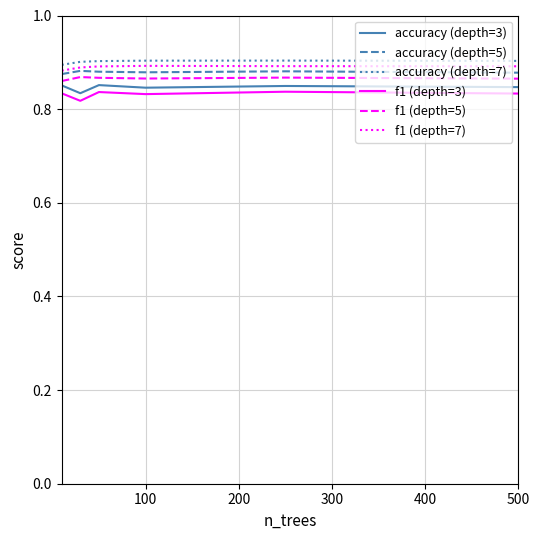

True or false: f1 (depth=3) and f1 (depth=5) cross at least once.

False